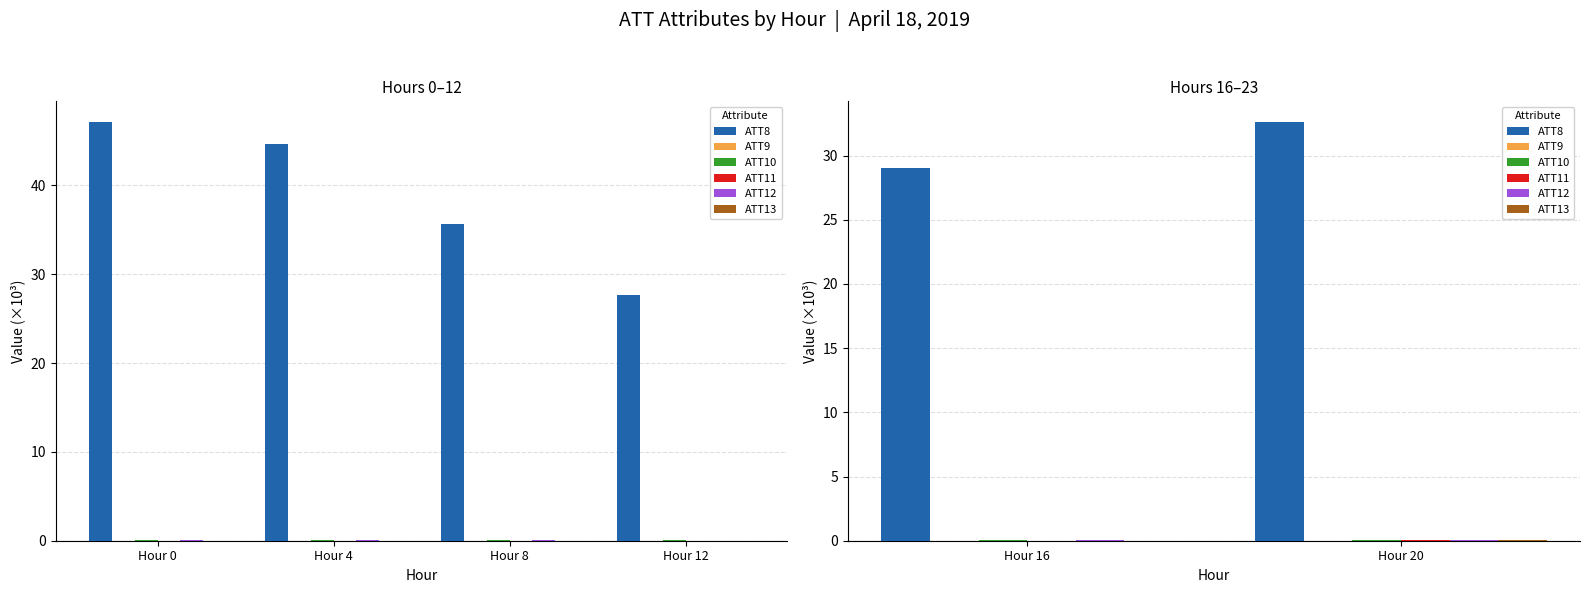

Rank the series by their maximum value, from lowest to highest.

ATT9, ATT13, ATT12, ATT10, ATT11, ATT8